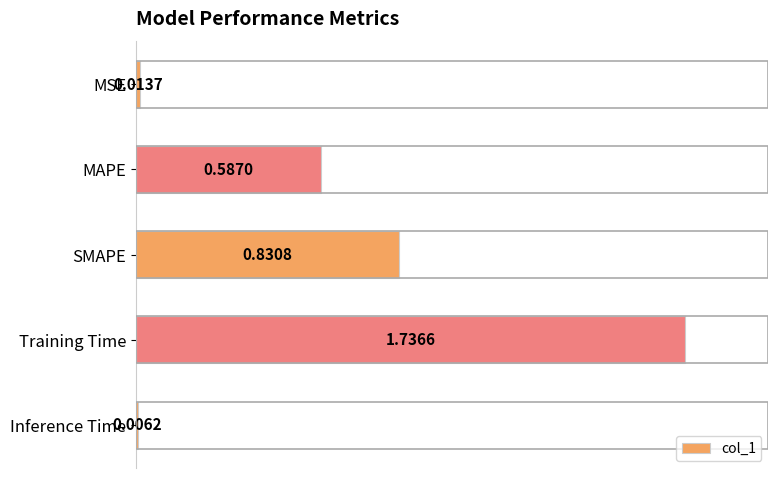

Rank the categories by value from highest to lowest.

Training Time, SMAPE, MAPE, MSE, Inference Time